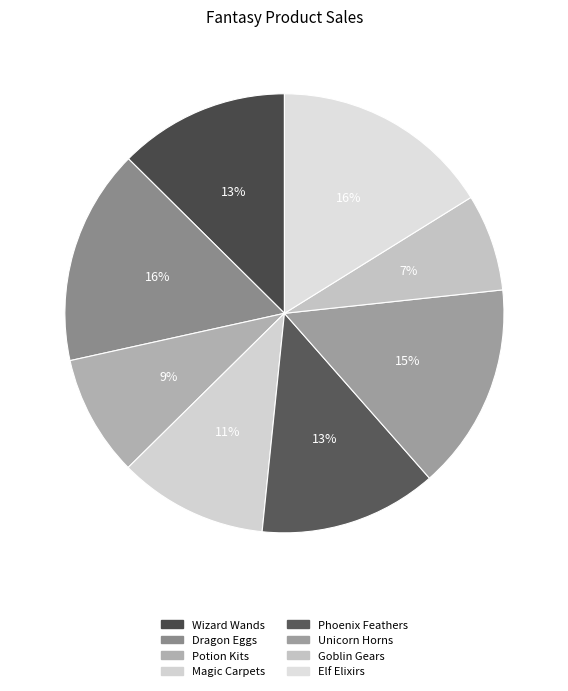

How many segments does this pie chart have?

8